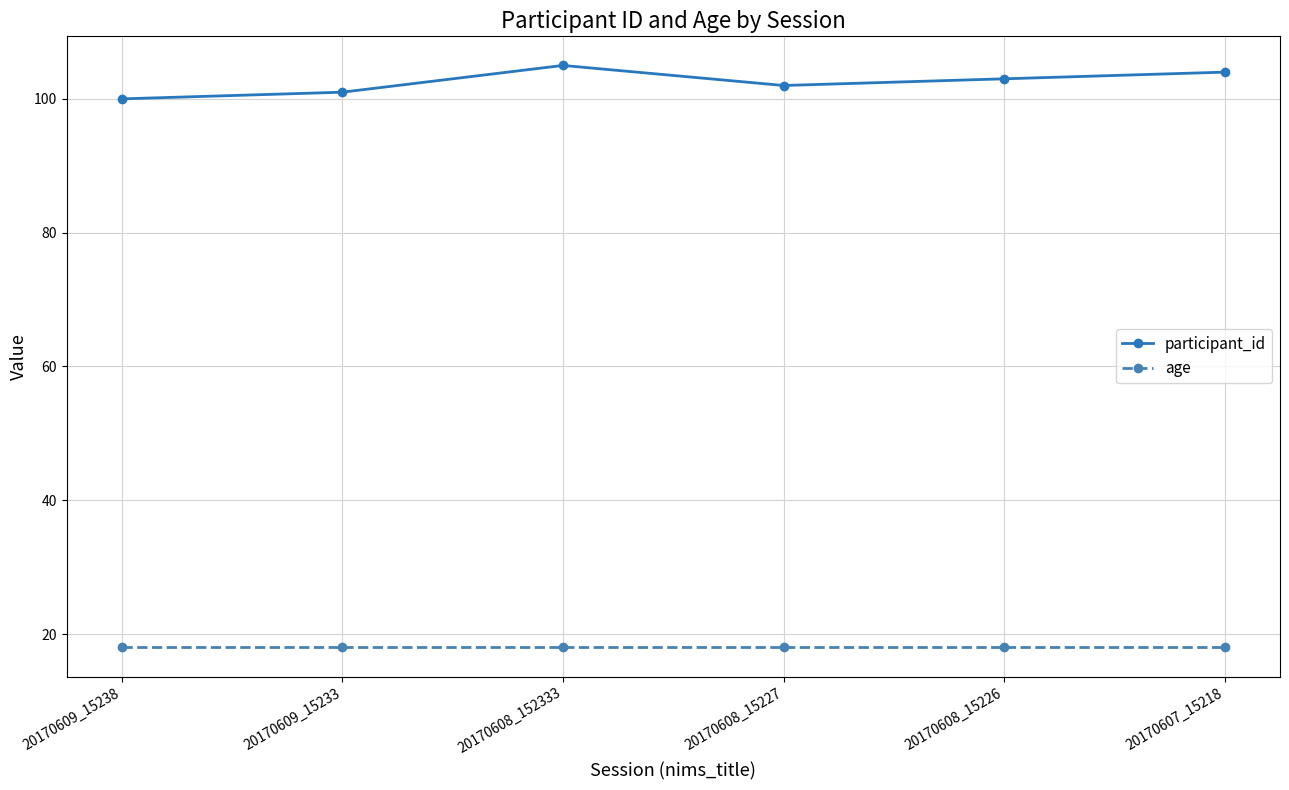

At which category does participant_id reach its first local valley?

20170608_15227